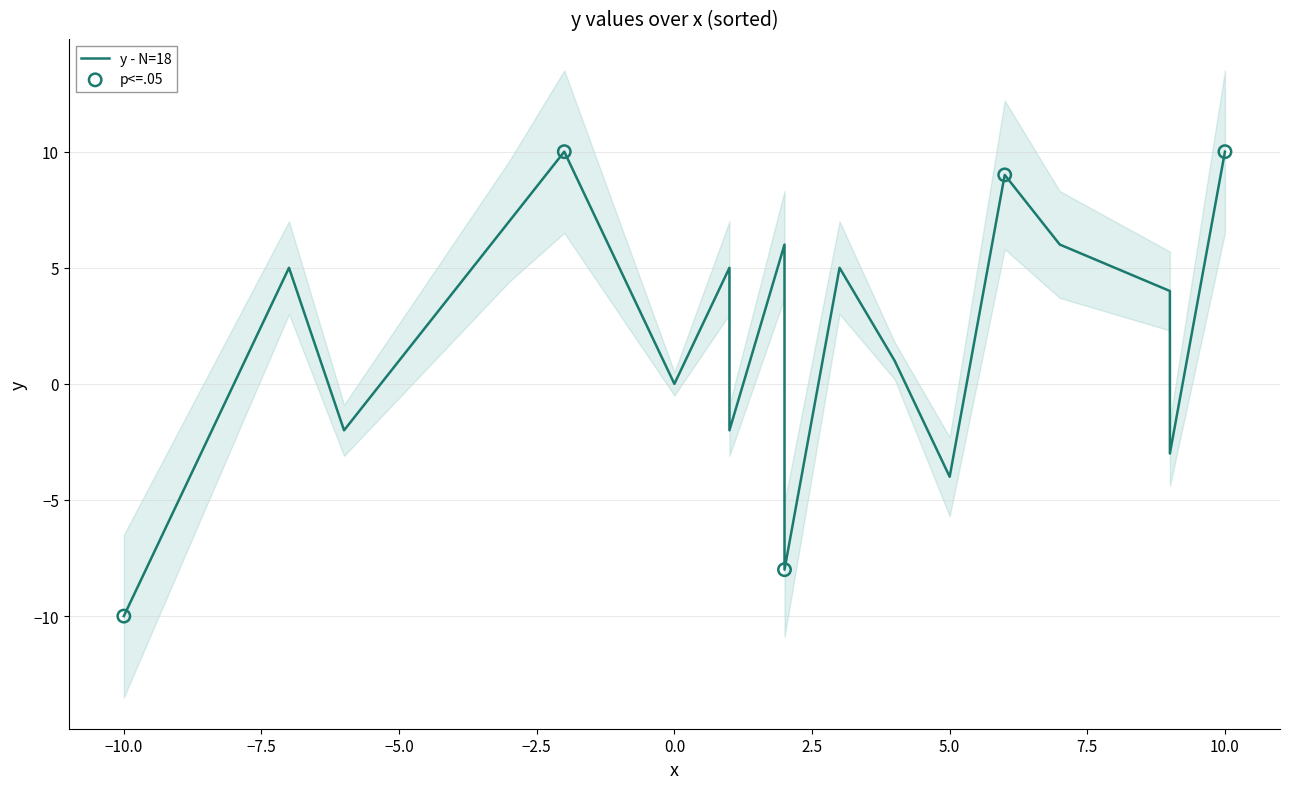

Between 2 and 7, which is larger?

2